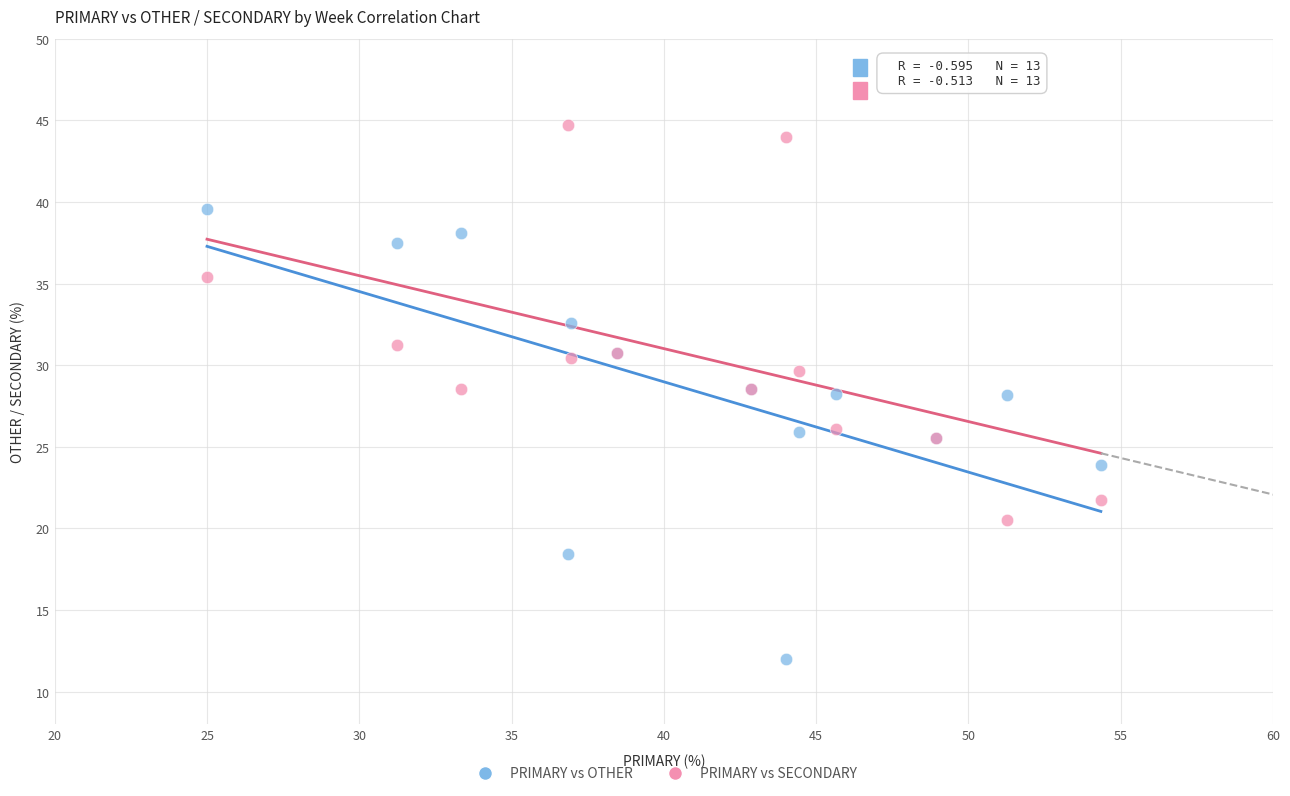

Which series contains the highest Y value?

PRIMARY vs SECONDARY